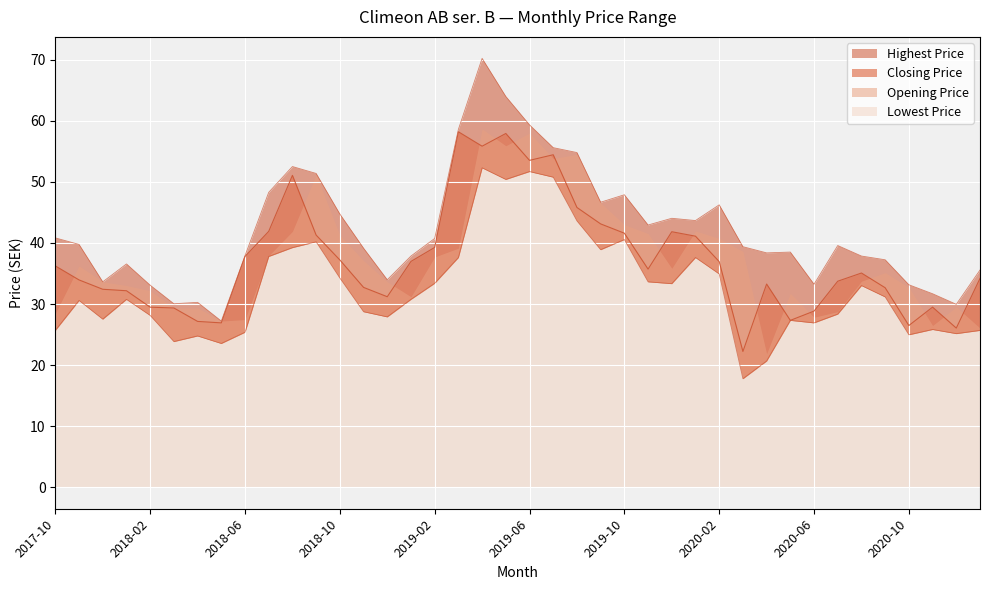

At which label is Lowest Price closest to 35?

2020-02